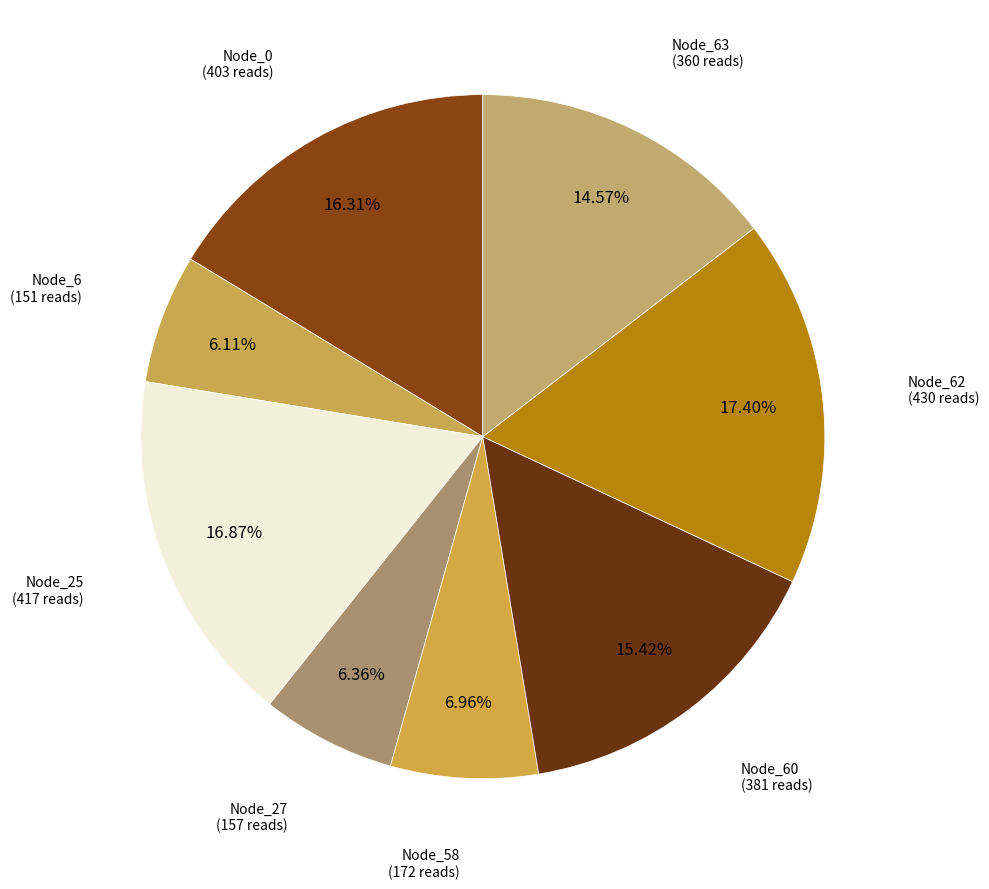

How many slices are in this pie chart?

8